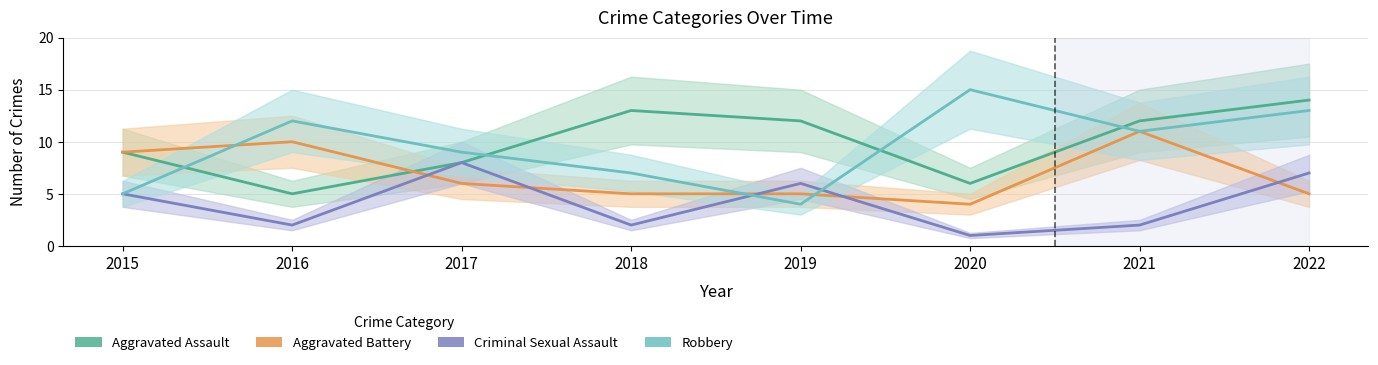

Where is Aggravated Assault nearest to the value 9?

2015